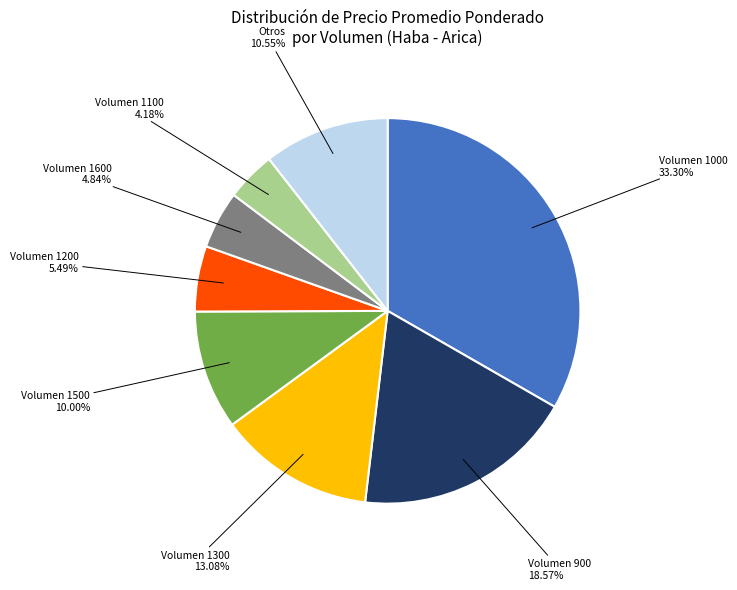

Is there any slice that represents more than half of the pie?

No